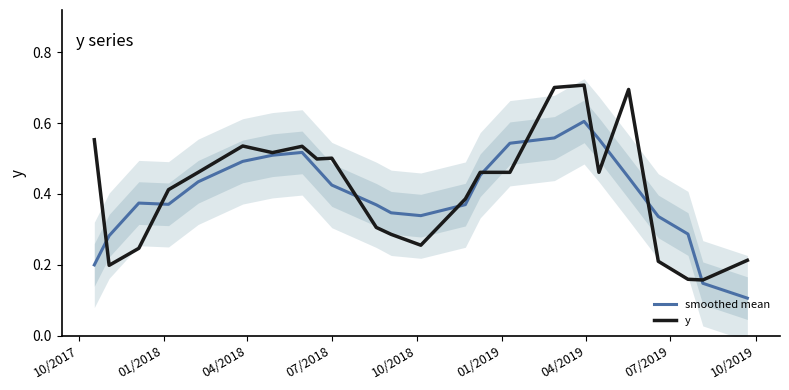

Rank the series by their maximum value, from lowest to highest.

smoothed mean, y